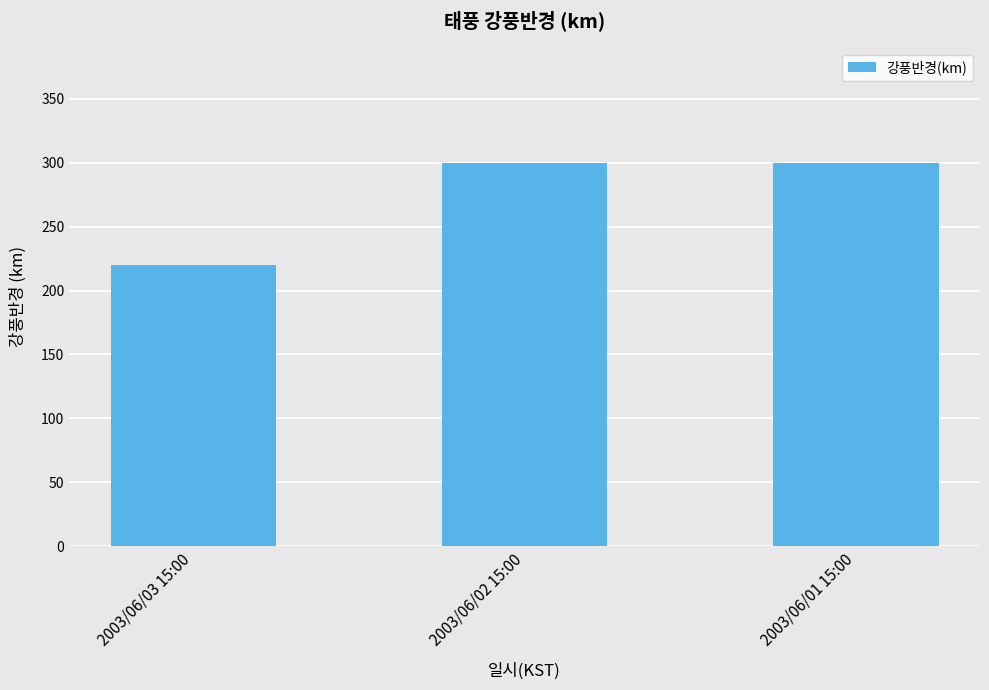

Reading right to left, what are all the values shown in this chart?

300	300	220